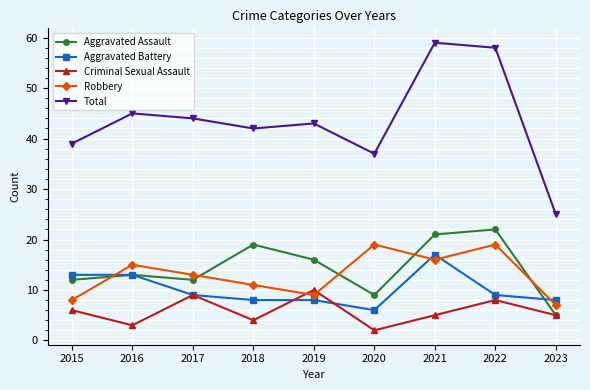

What is the sum of all Robbery values?

117